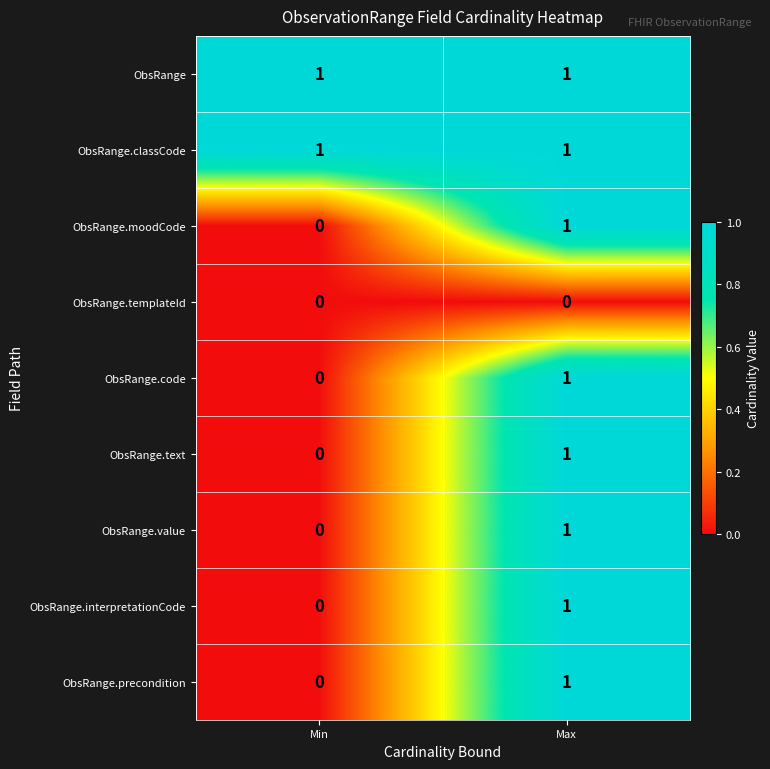

Is it true that ObsRange equals 1 at Max?

True